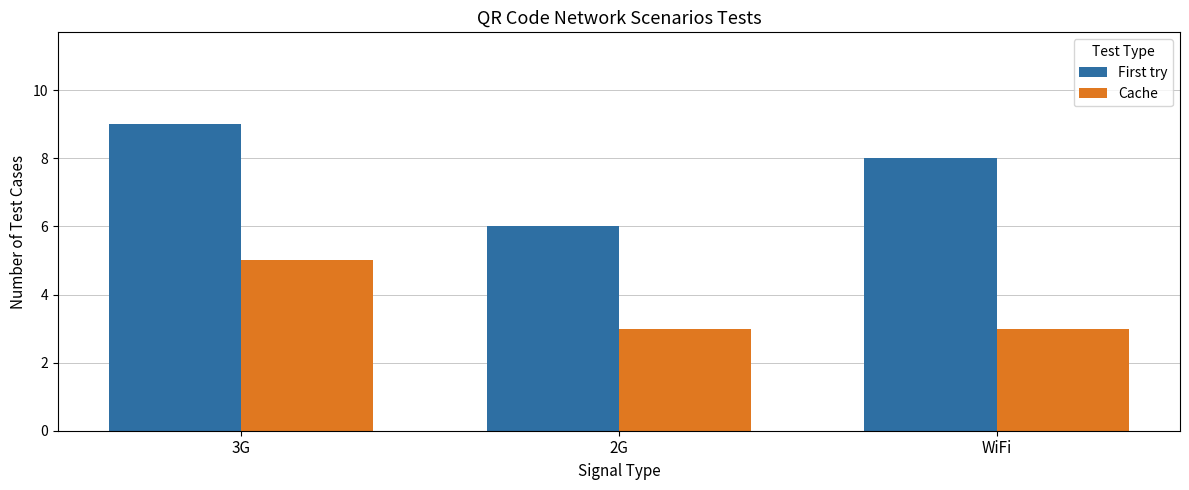

Is it true that First try equals 13 at 3G?

False